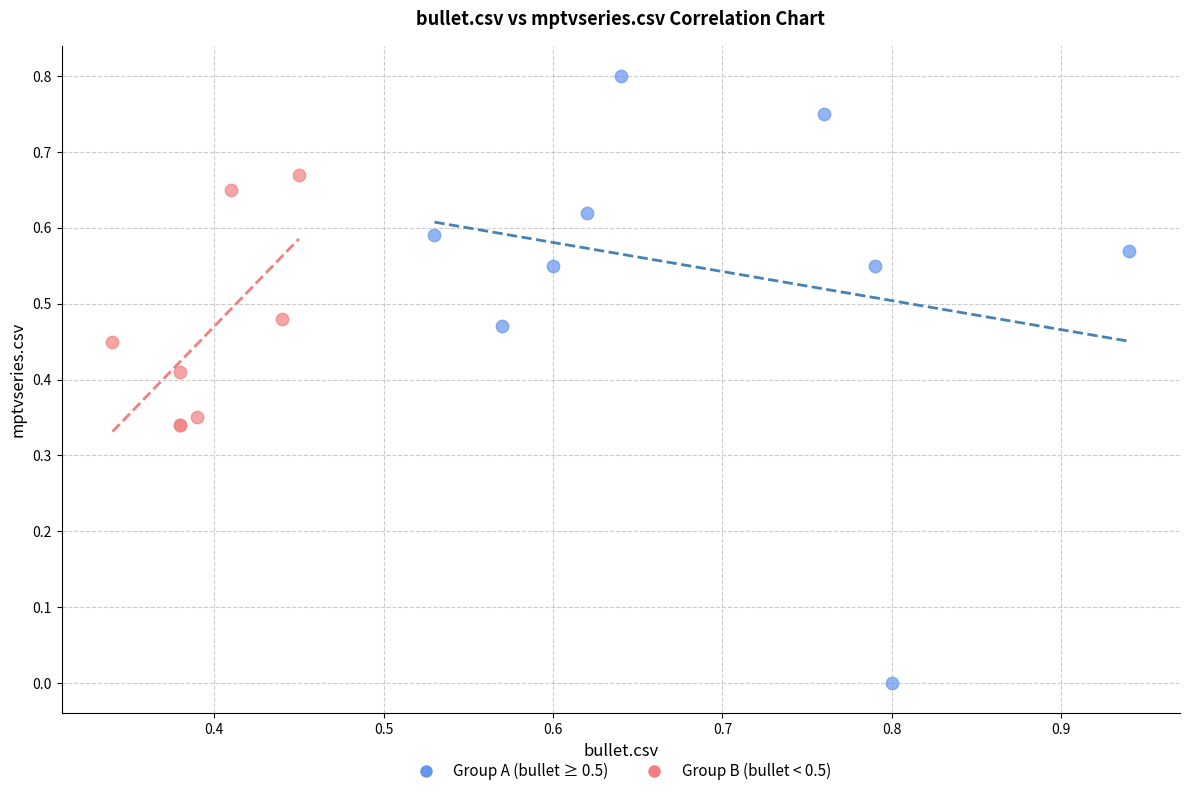

Which series has the widest spread of Y values?

Group A (bullet ≥ 0.5)